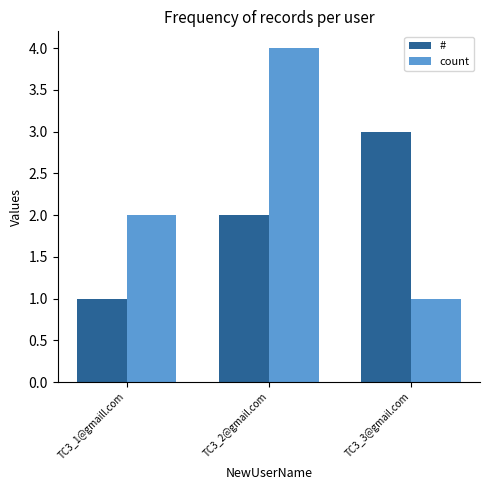

What is the value of the # bar at the 2nd from the left?

2